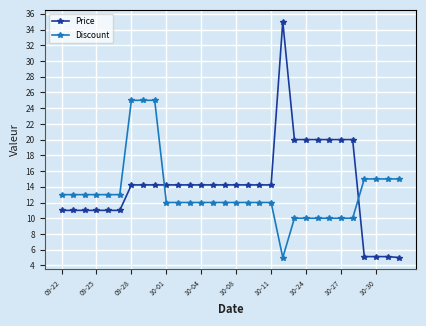

Which series has the widest spread of values?

Price